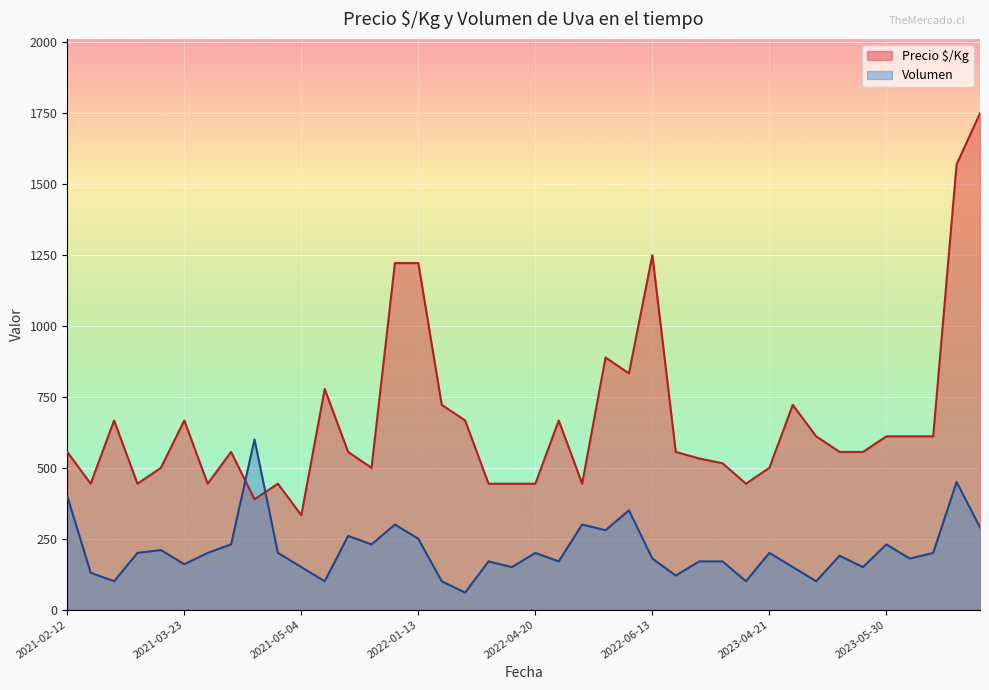

What is the minimum value for Volumen?

60